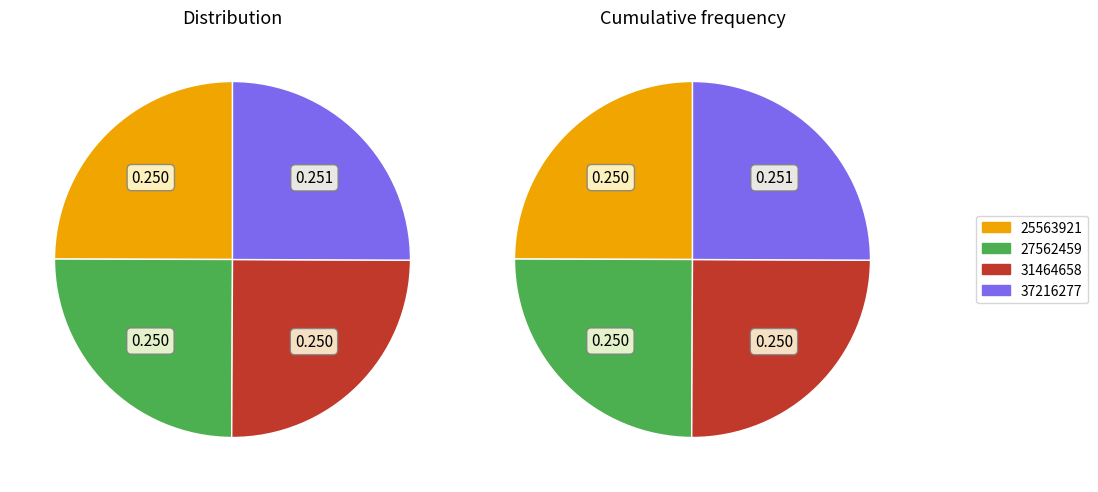

Which slice is the smallest?

25563921